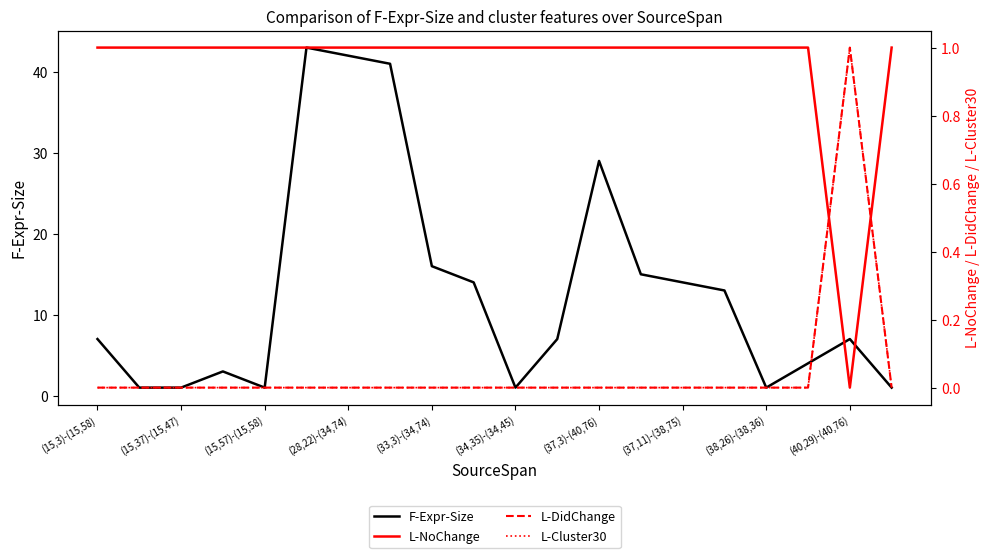

Reading left to right, what are all the values shown in this chart?

F-Expr-Size: 7	1	1	3	1	43	42	41	16	14	1	7	29	15	14	13	1	4	7	1
L-NoChange: 1	1	1	1	1	1	1	1	1	1	1	1	1	1	1	1	1	1	0	1
L-DidChange: 0	0	0	0	0	0	0	0	0	0	0	0	0	0	0	0	0	0	1	0
L-Cluster30: 0	0	0	0	0	0	0	0	0	0	0	0	0	0	0	0	0	0	1	0